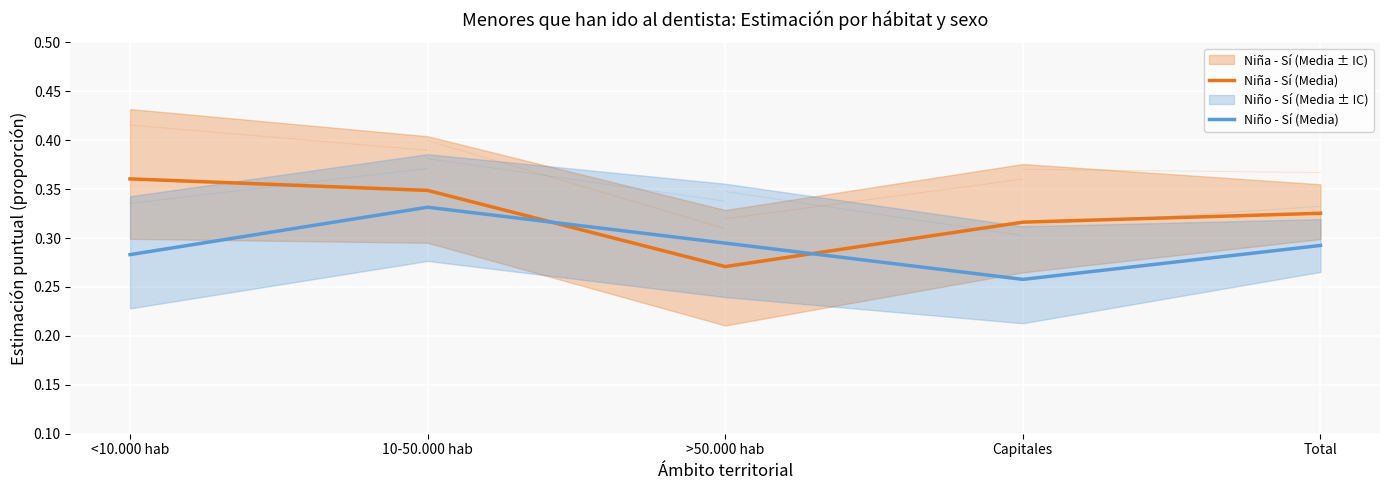

How many lines are shown in the chart?

2